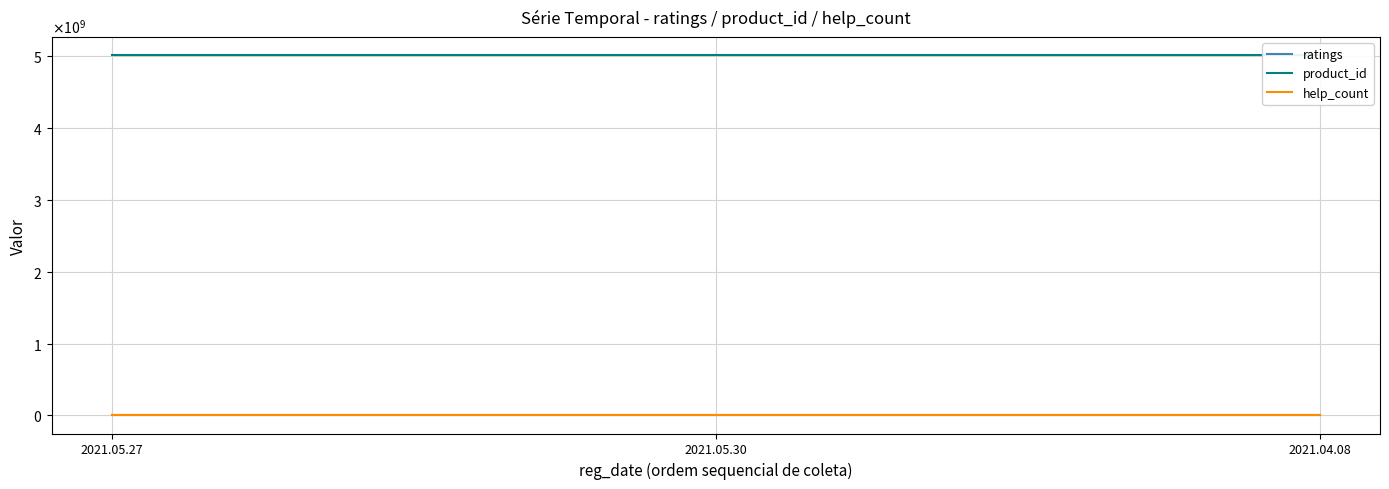

What value does the product_id series have at 2021.04.08?

5012155129